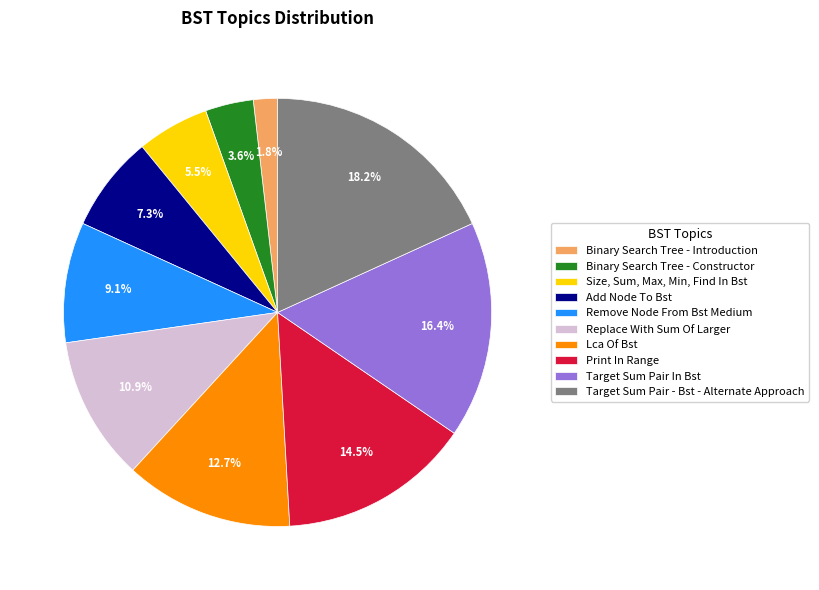

To the nearest percent, what portion does Remove Node From Bst Medium represent?

9%